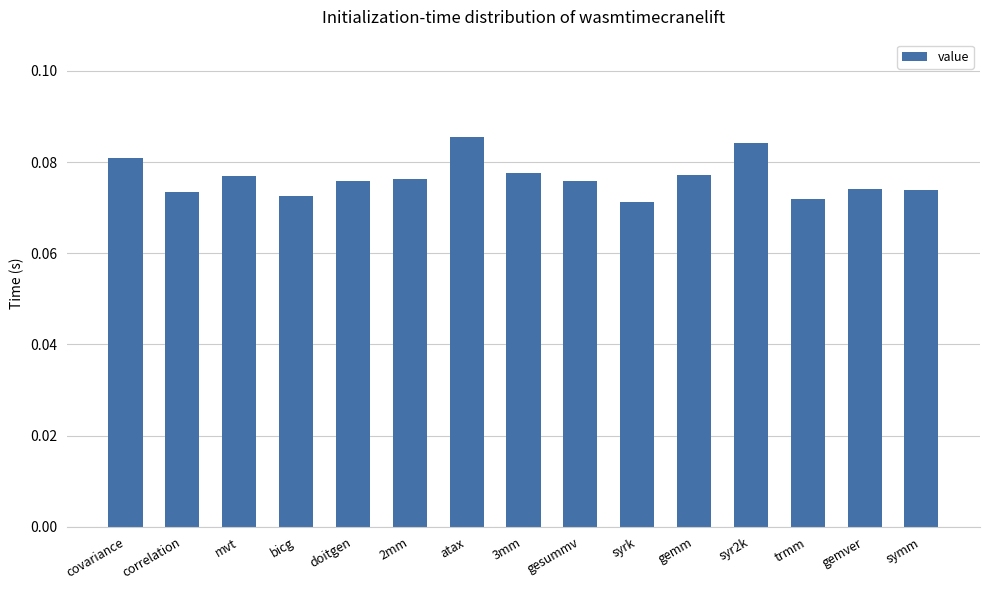

How many values are between 0 and 1?

15